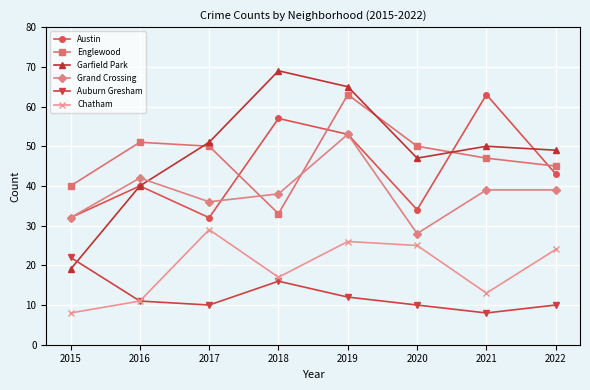

How many series are shown in this chart?

6